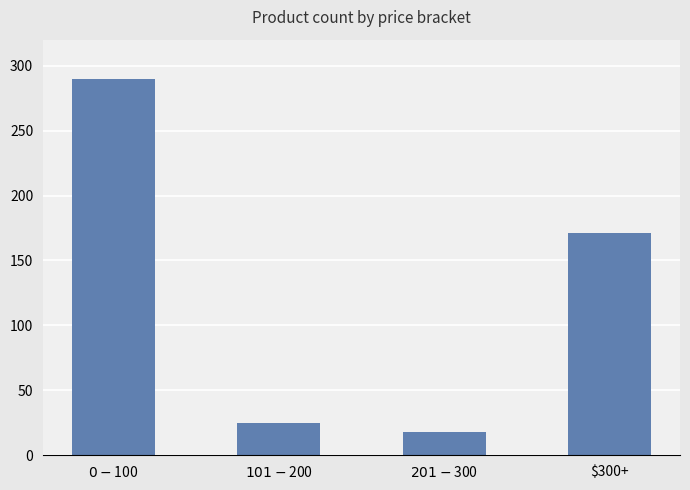

Which category has the highest value across all series?

$0 - $100